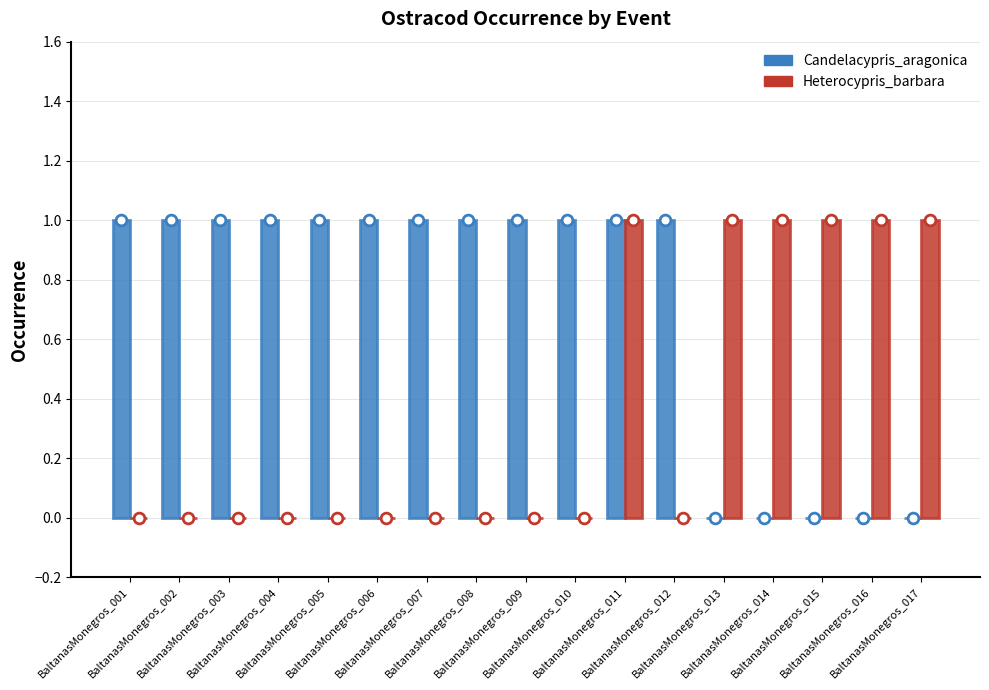

Which series has the largest total across all categories?

Candelacypris_aragonica